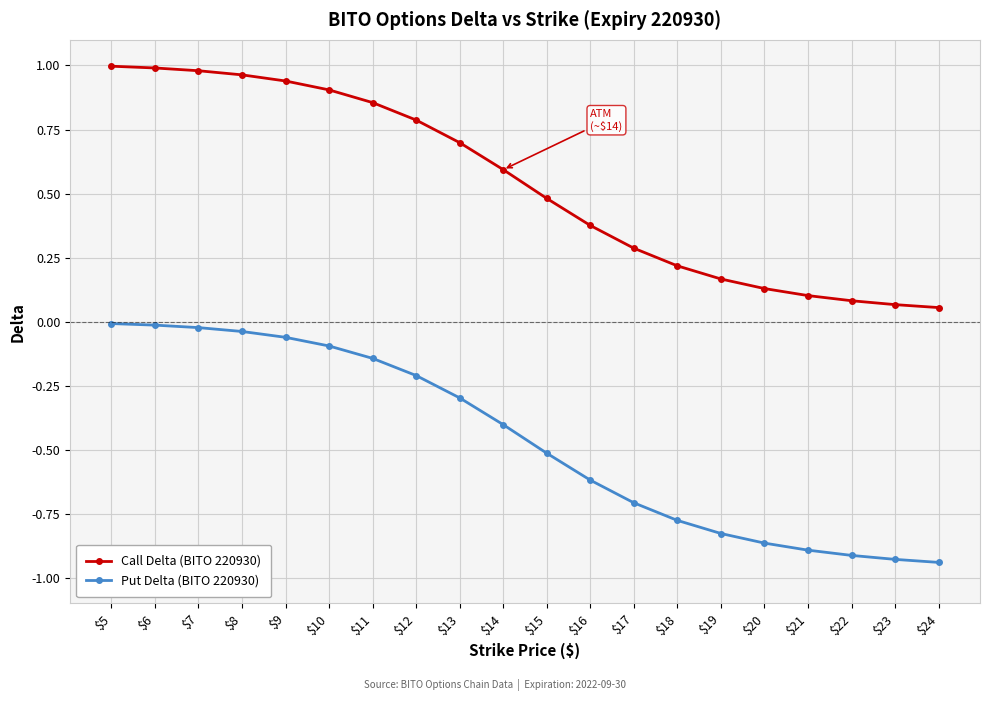

True or false: Put Delta (BITO 220930) and Call Delta (BITO 220930) cross at least once.

False